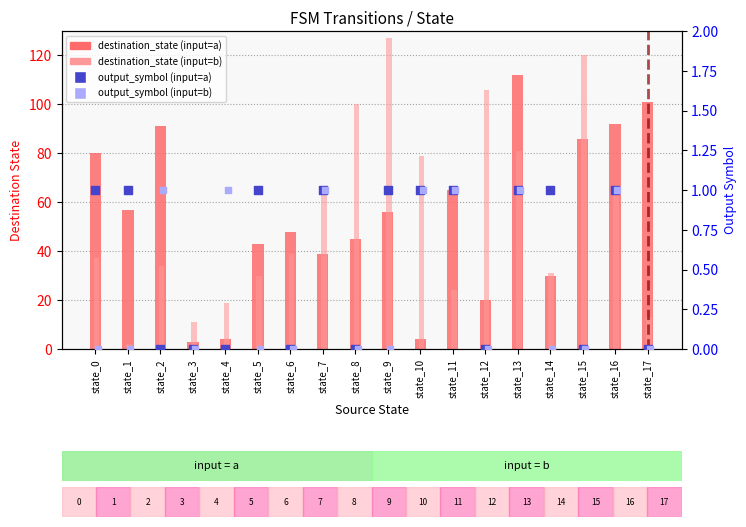

Which series has the largest total across all categories?

destination_state (input=b)